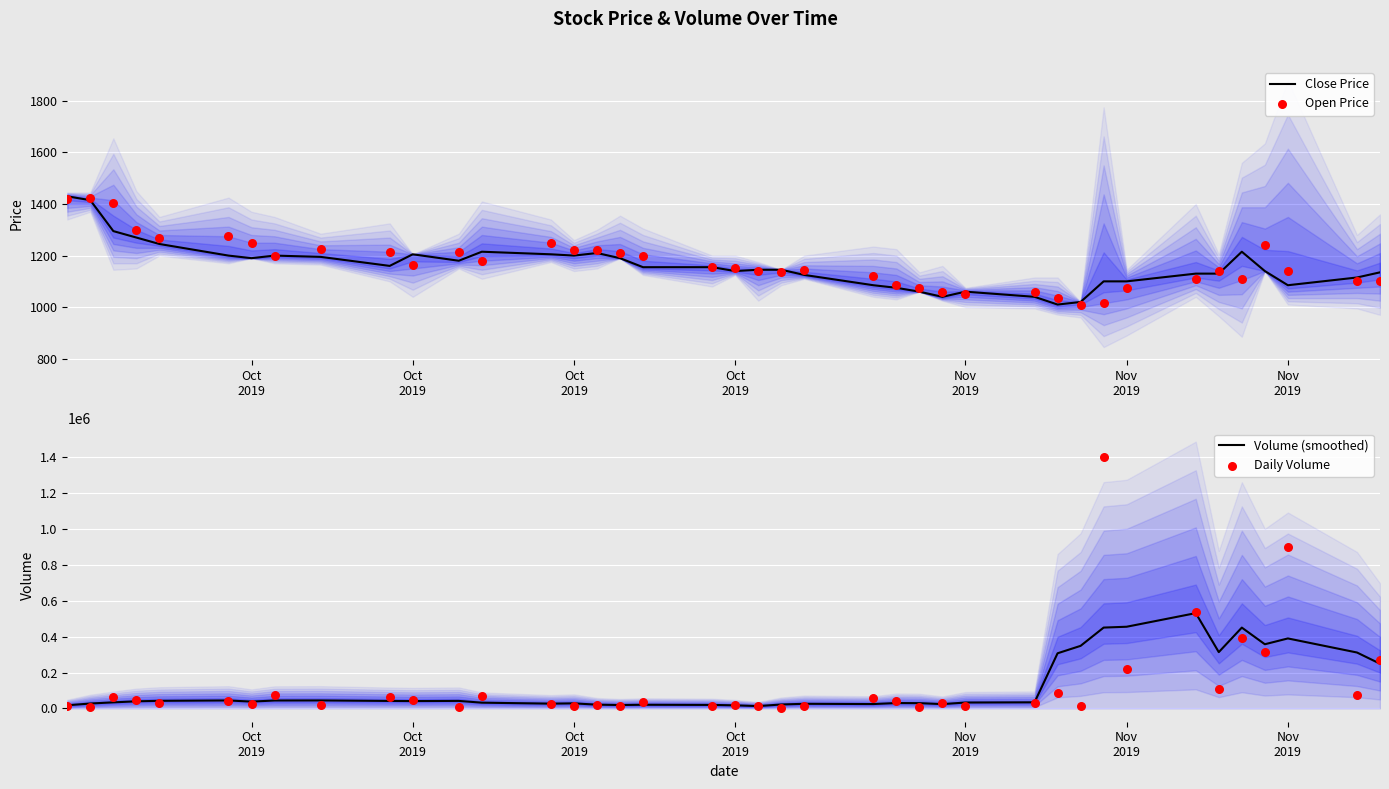

Which series reaches the maximum Y coordinate?

Daily Volume